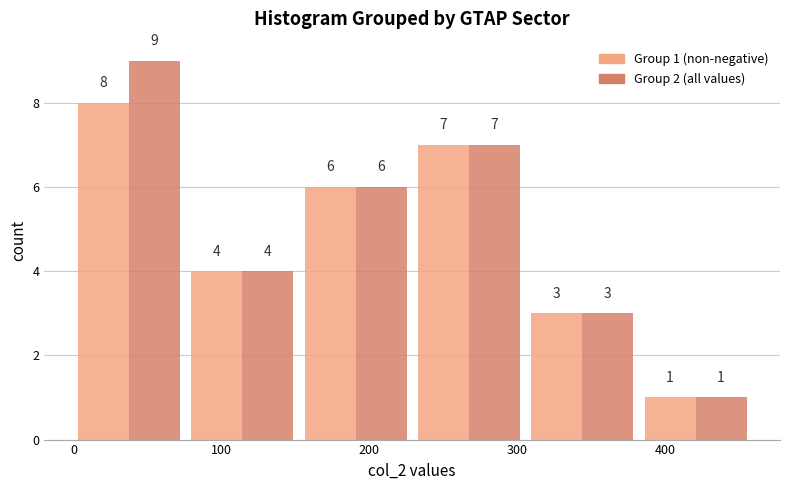

In the Group 2 (all values) series, which range on the x-axis has the tallest bar?

0 to 80